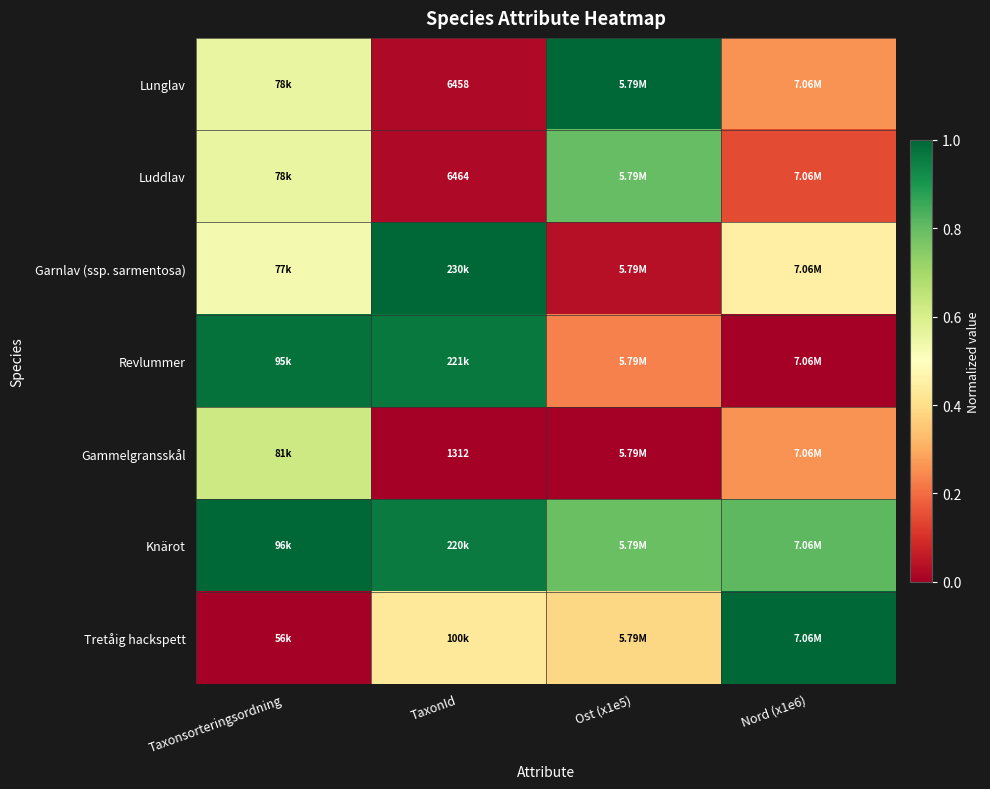

Between TaxonId and Nord (x1e6), which series saw the biggest shift?

Revlummer